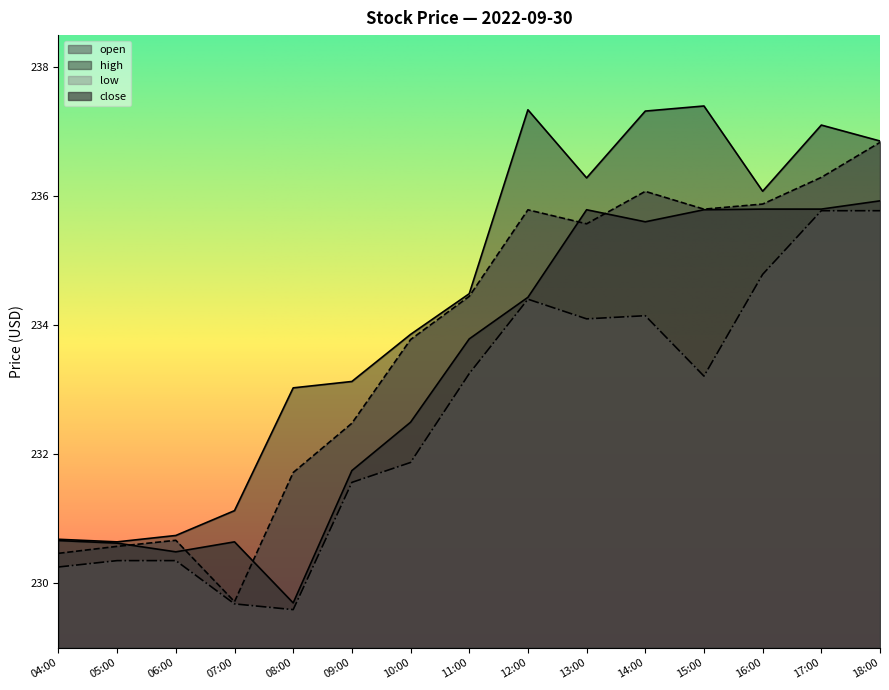

Which category has the lowest value in the close series?

08:00